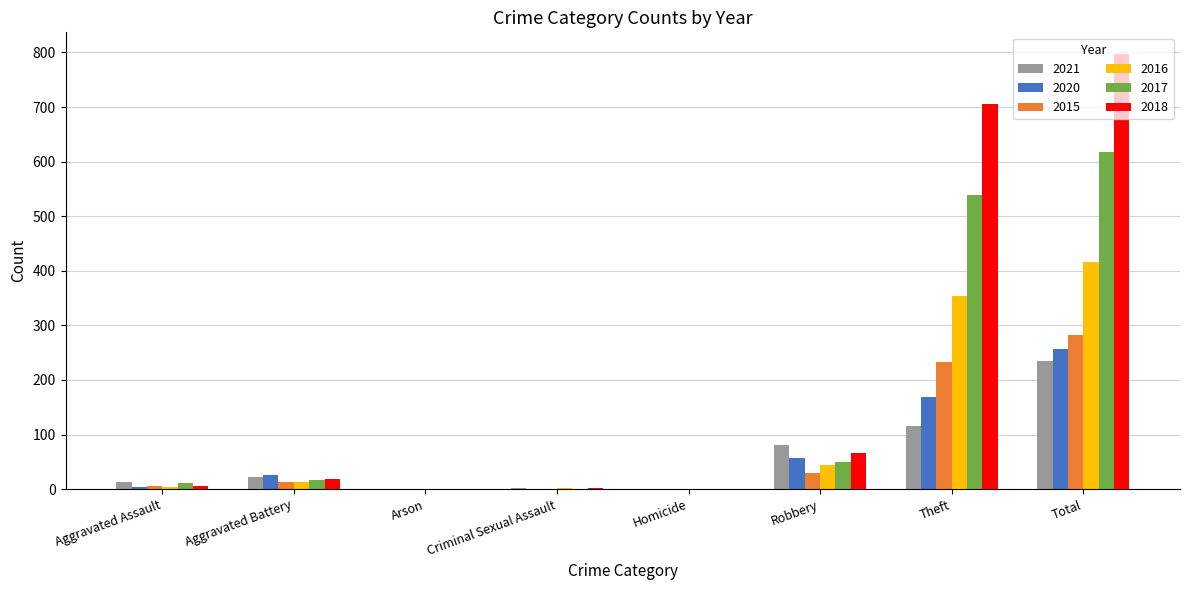

The value of 2021 at Arson is 0. True or false?

True